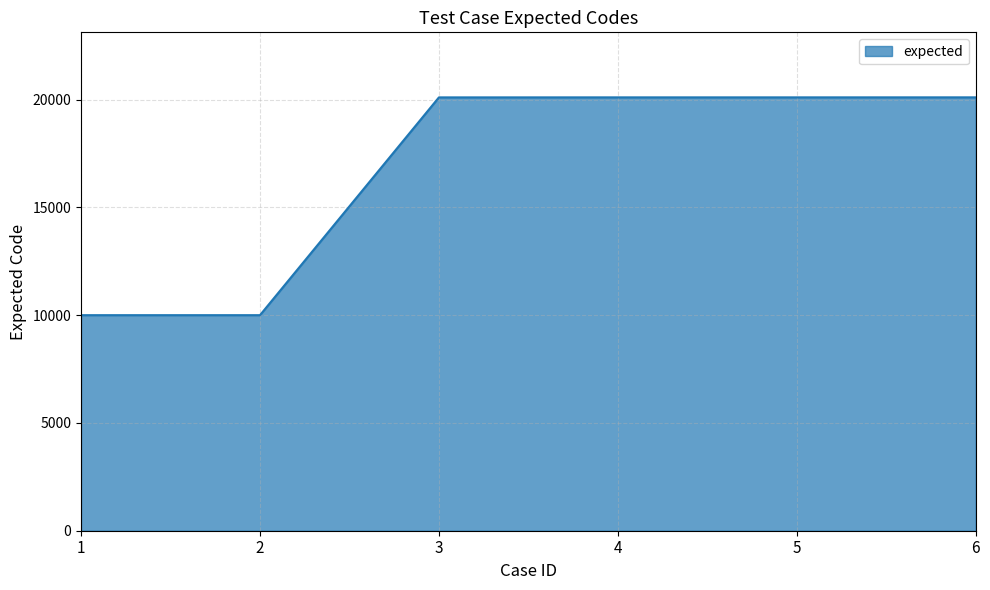

Is it true that the value at 3 is 20106?

True